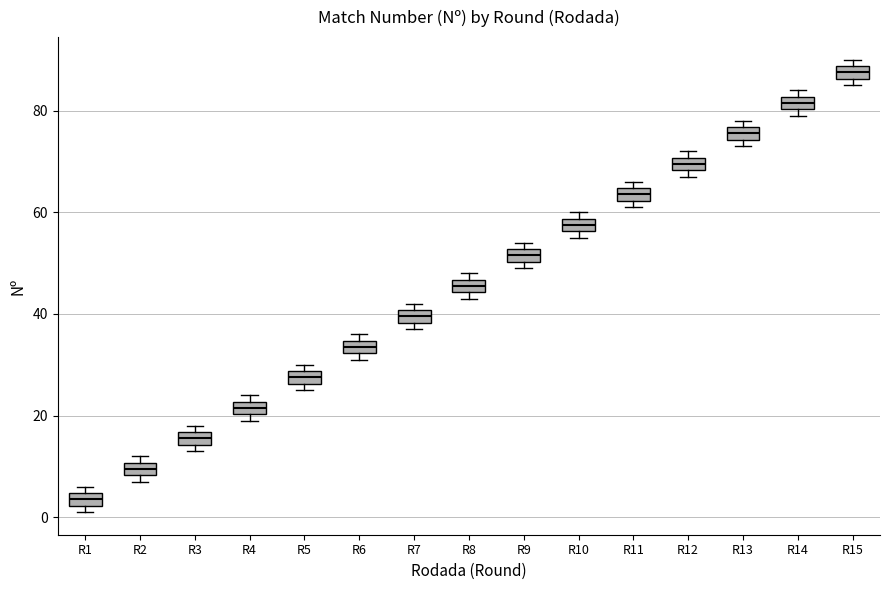

Which box has the highest median line?

R15